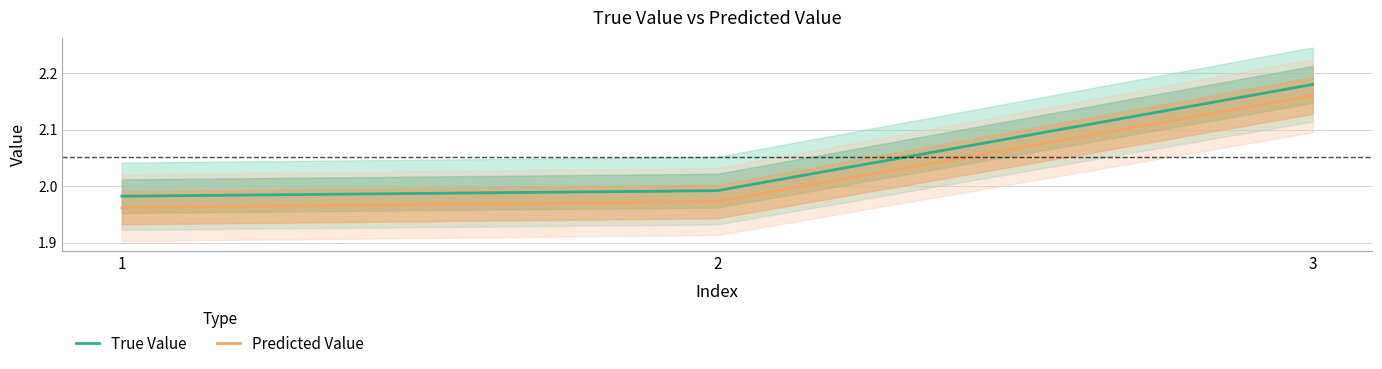

Which has a higher value, 2 or 3?

3